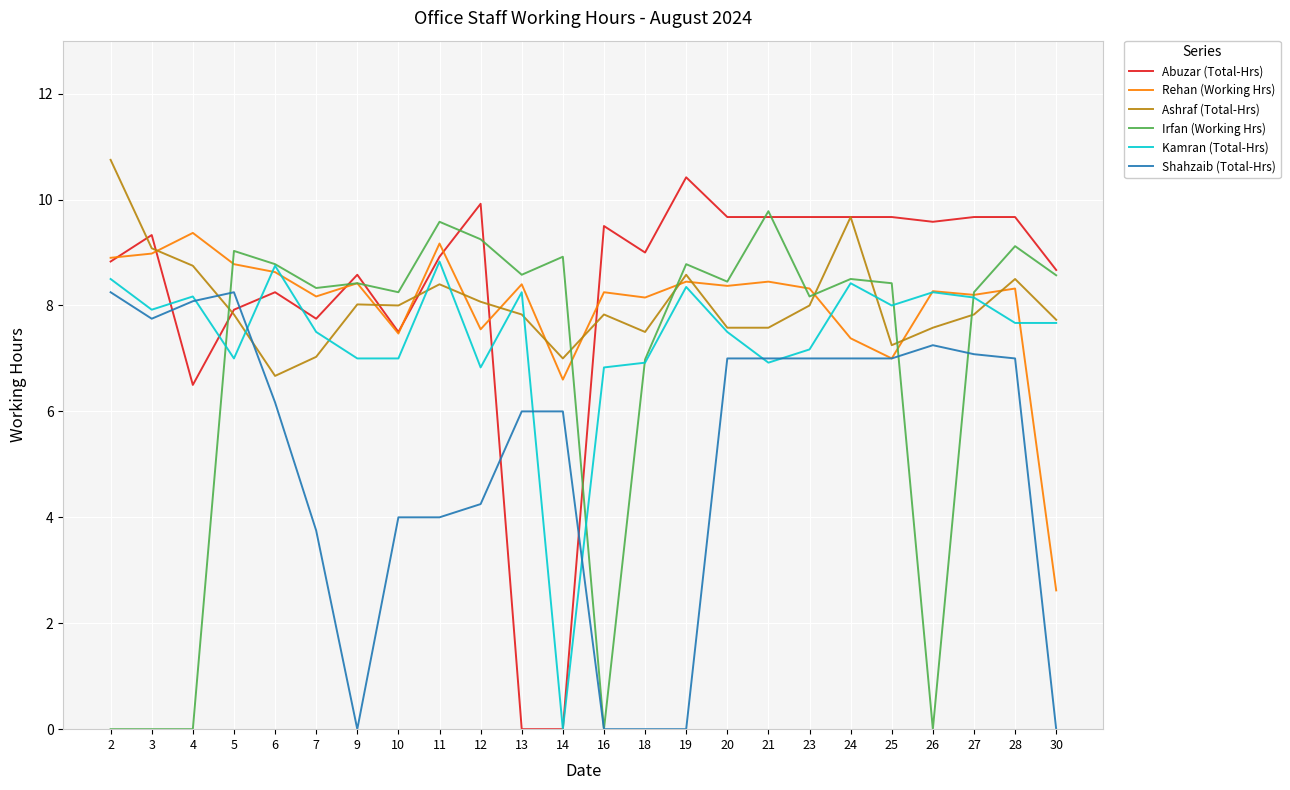

What is the approximate value of Ashraf (Total-Hrs) at 11?

8.4